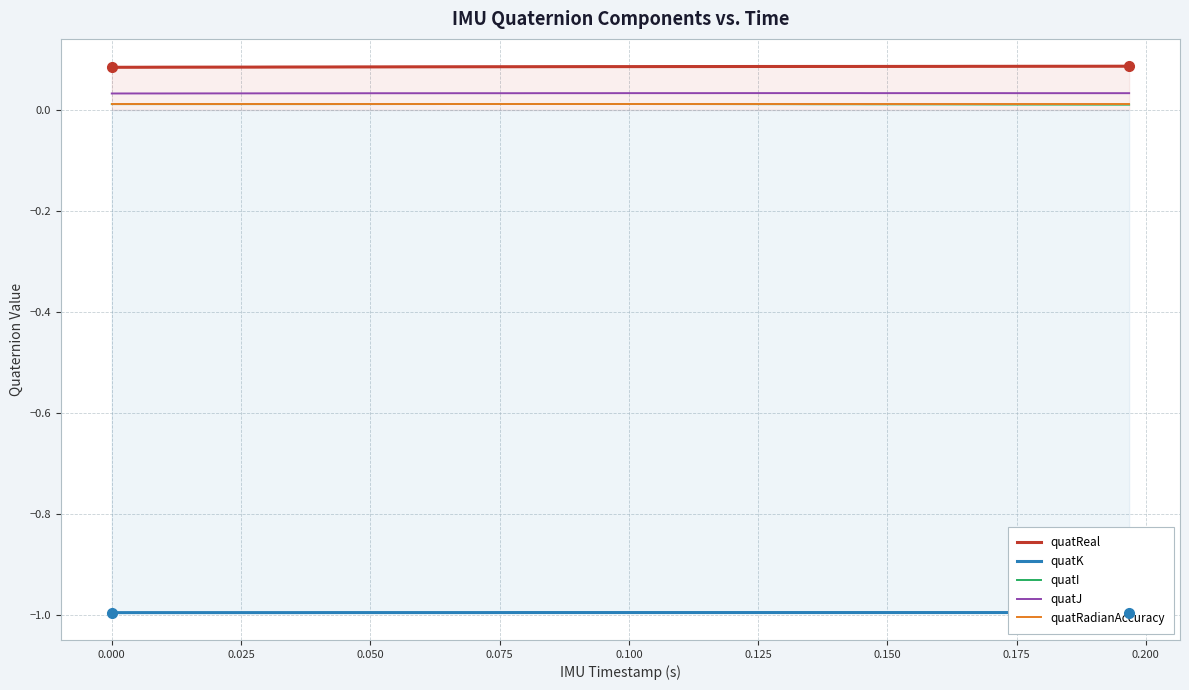

True or false: quatI and quatReal cross at least once.

False